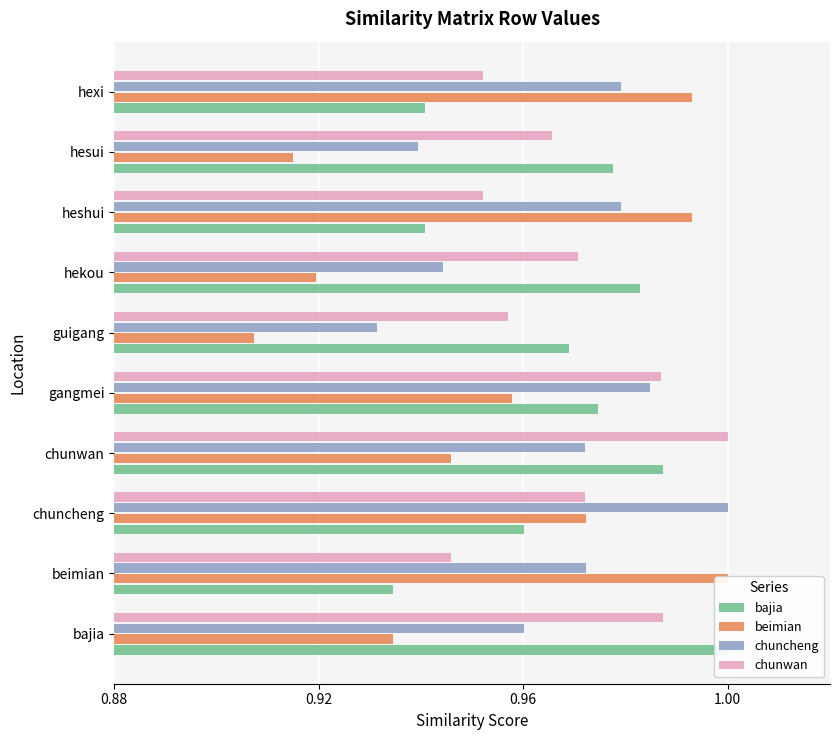

What is the difference between the highest and lowest values at heshui?

0.1